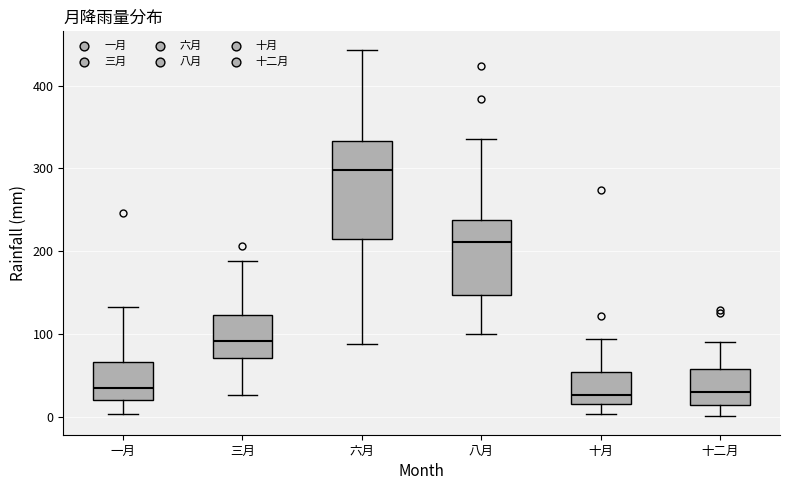

Where is the upper edge of the box for 六月 on the y-axis? The values are not printed on the chart, so give them approximately, as read against the axis.

330